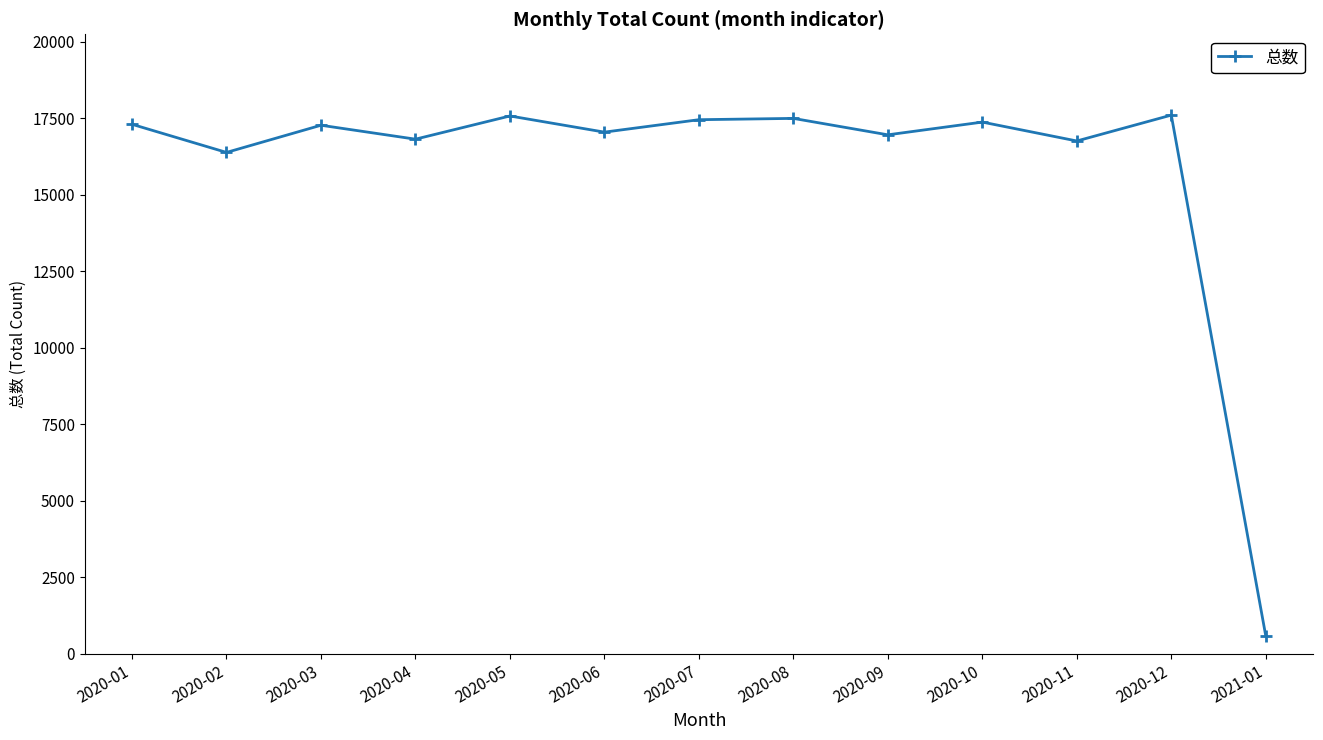

Which has a higher value, 2020-05 or 2020-06?

2020-05